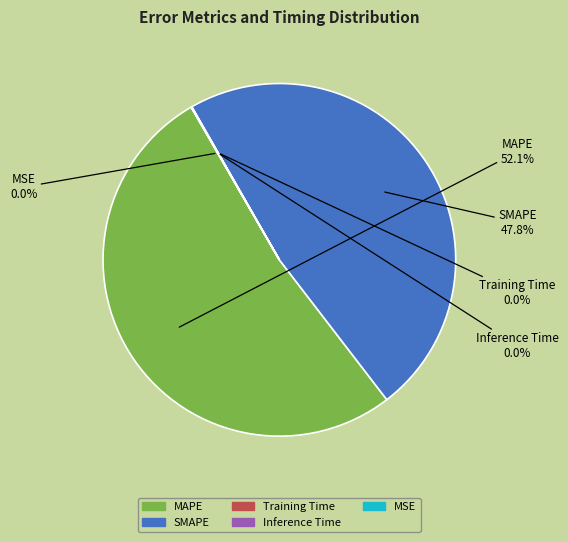

Does any single category account for the majority?

Yes